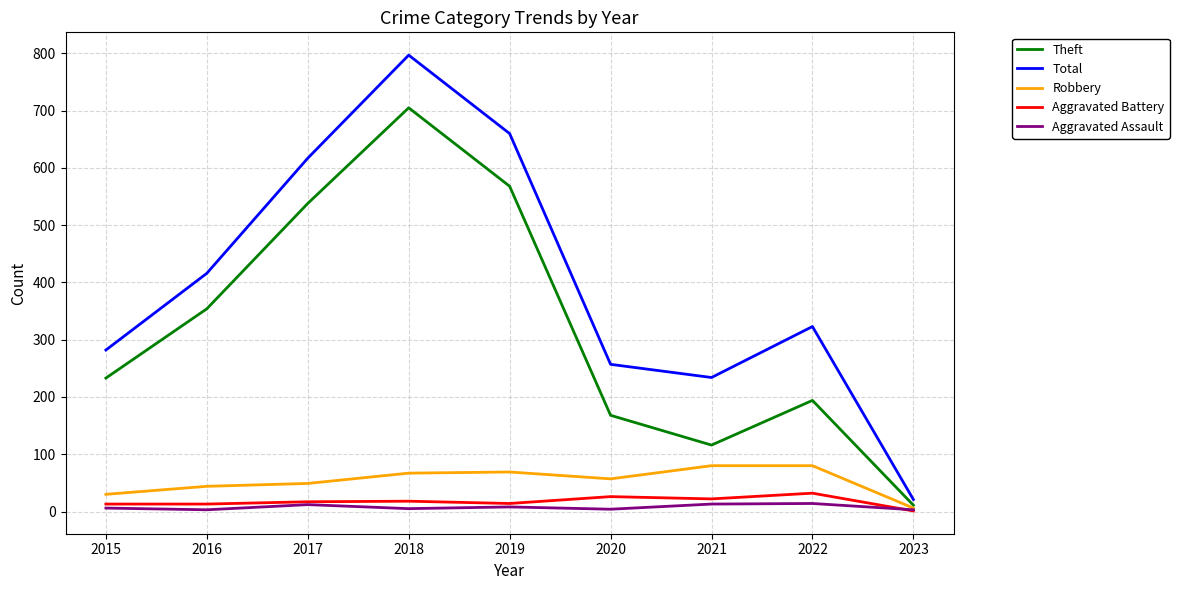

True or false: Theft and Aggravated Assault intersect in this chart.

False